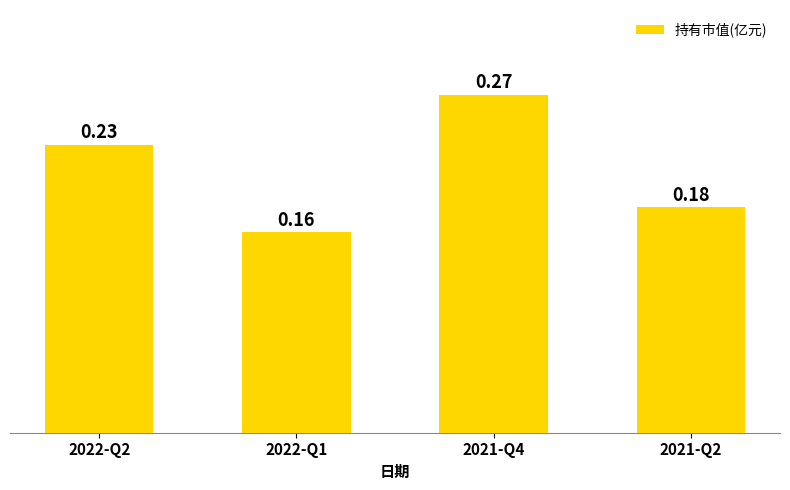

List the labels in order of value, smallest first.

2022-Q1, 2021-Q2, 2022-Q2, 2021-Q4